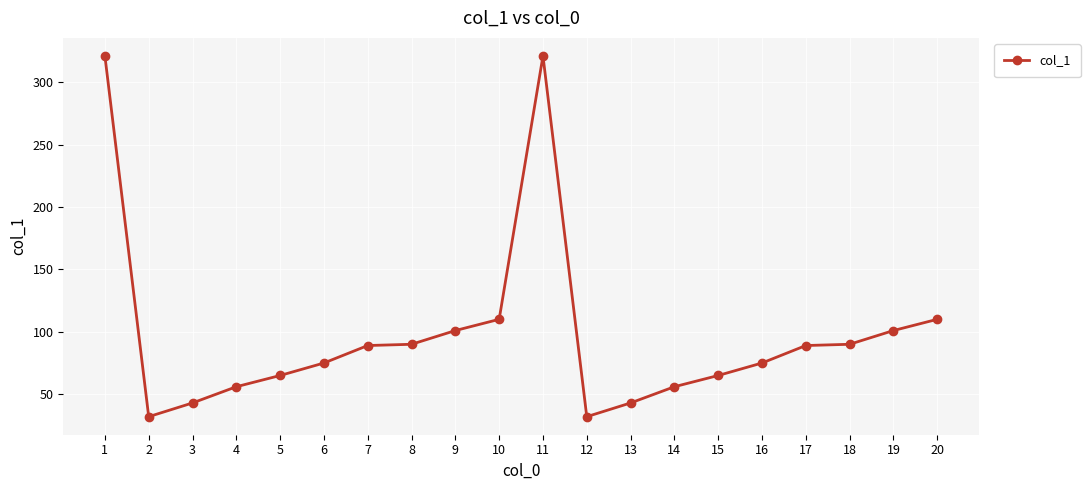

Is this an area chart (filled region under the line)?

No